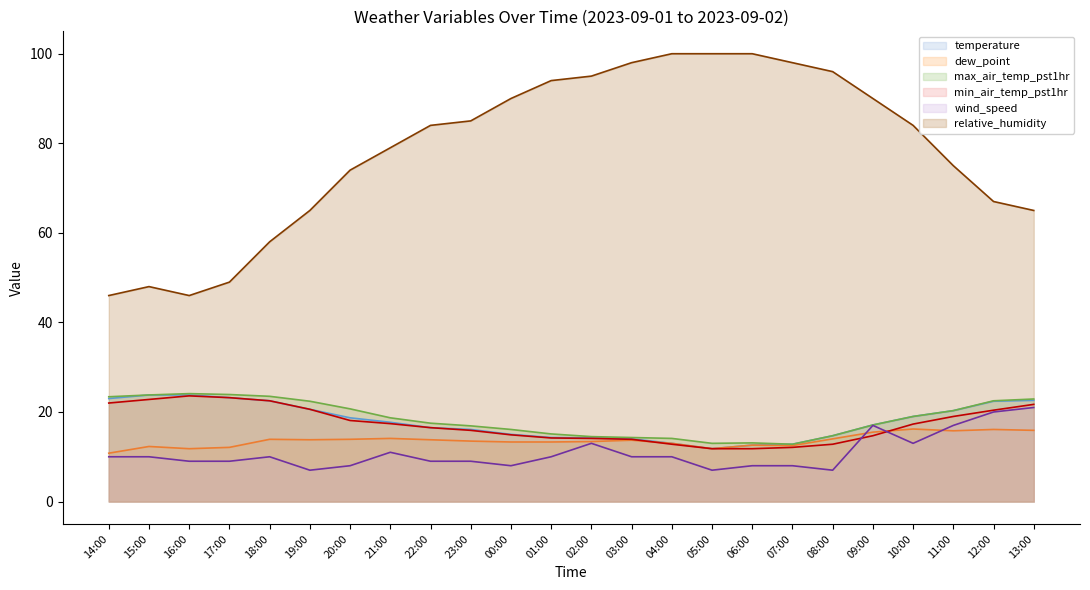

The min_air_temp_pst1hr series shows 38.7 at 13:00. True or false?

False